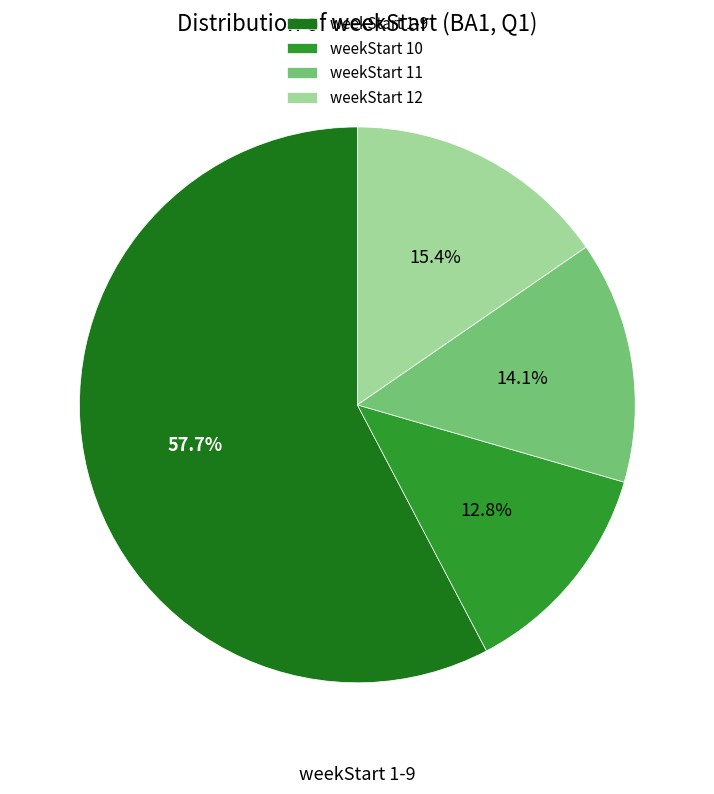

Does any single category account for the majority?

Yes